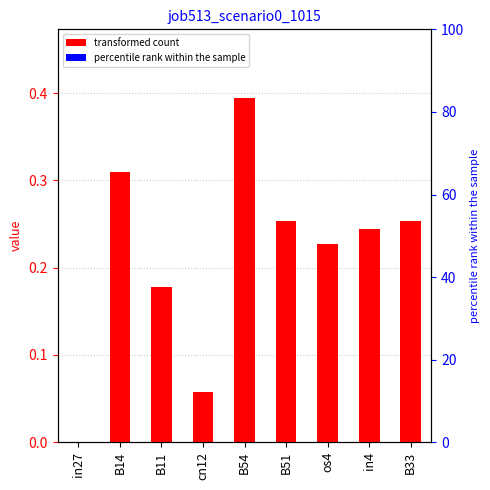

Which has a higher value, B51 or B33?

B51